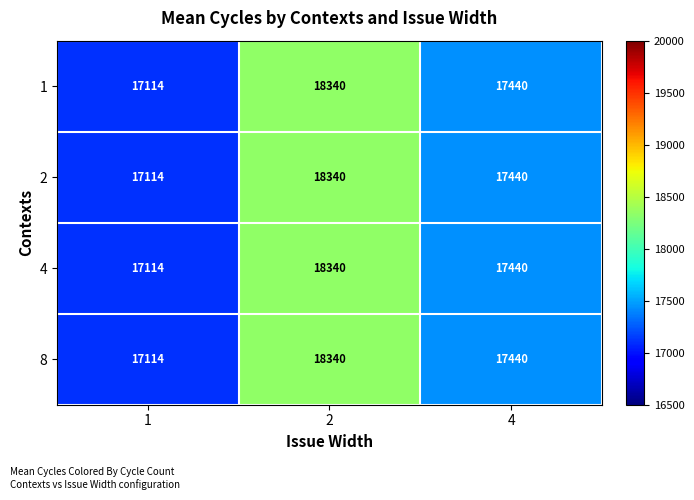

What is the sum of all 2 values?

52894